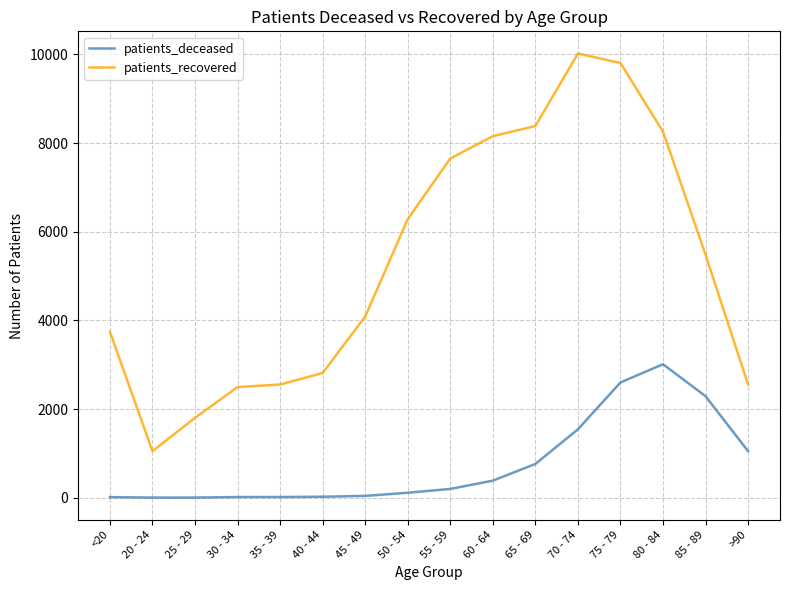

In patients_recovered, how many points are higher than both neighbors (excluding endpoints)?

1